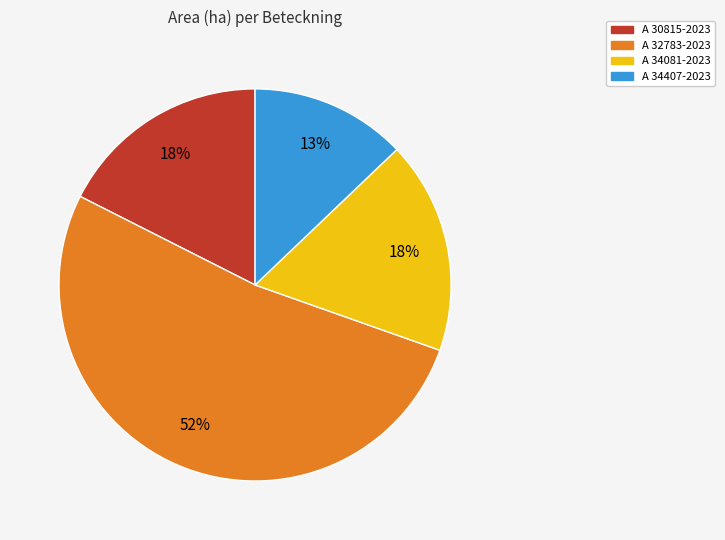

Is it true that A 32783-2023 is 52% of the pie?

True